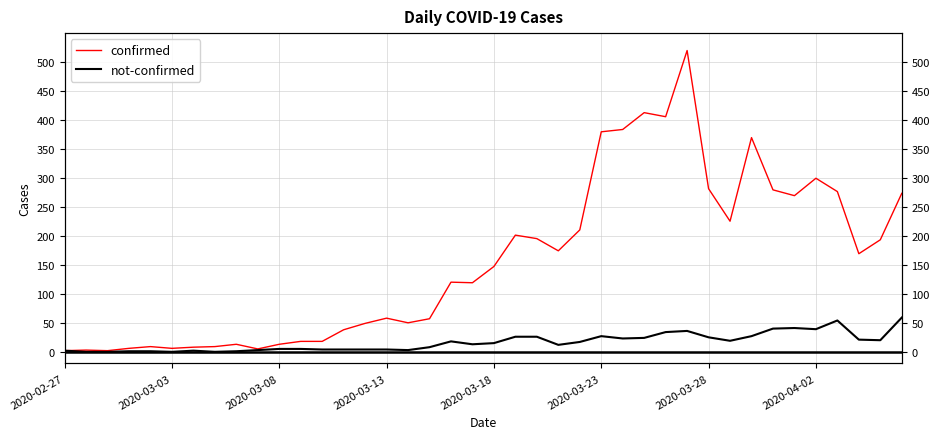

True or false: confirmed has a value of 38 at 13.

True